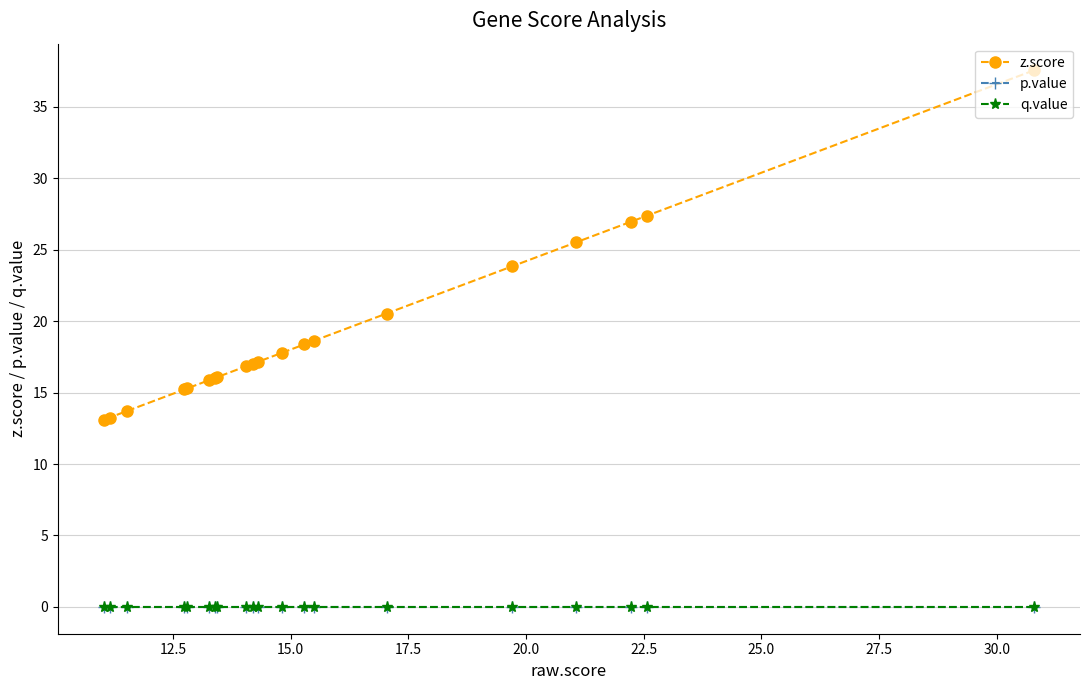

True or false: p.value and q.value intersect in this chart.

False